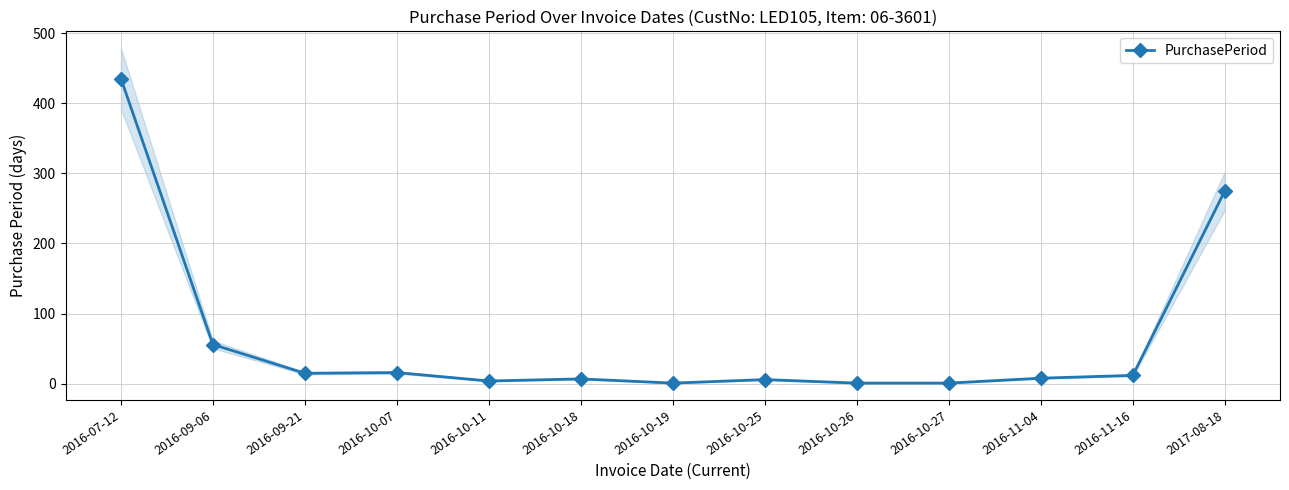

What is the value of the 4th point from the left?

16